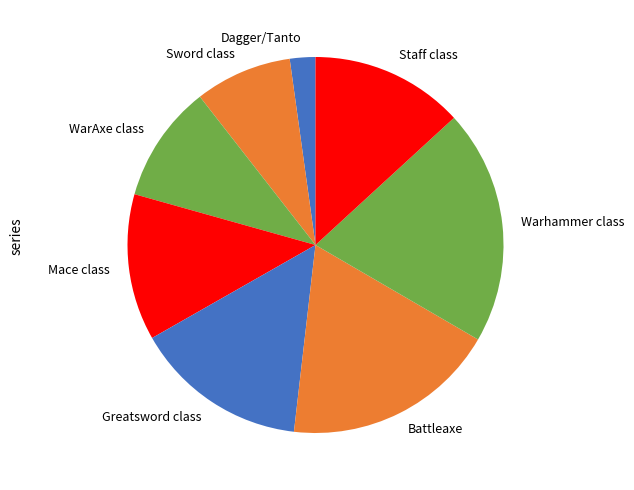

Does Sword class account for over 50% of the chart?

No